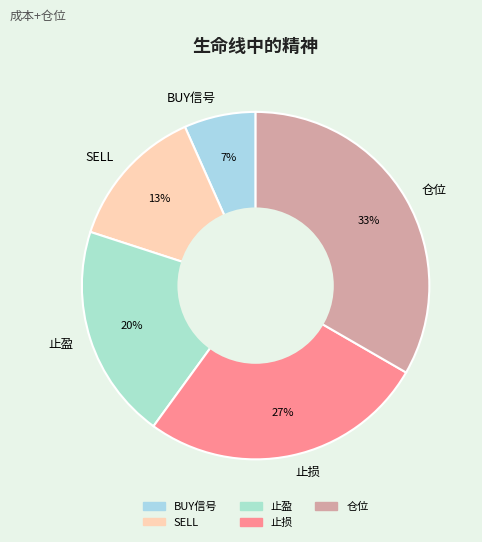

To the nearest percent, what portion does 仓位 represent?

33%